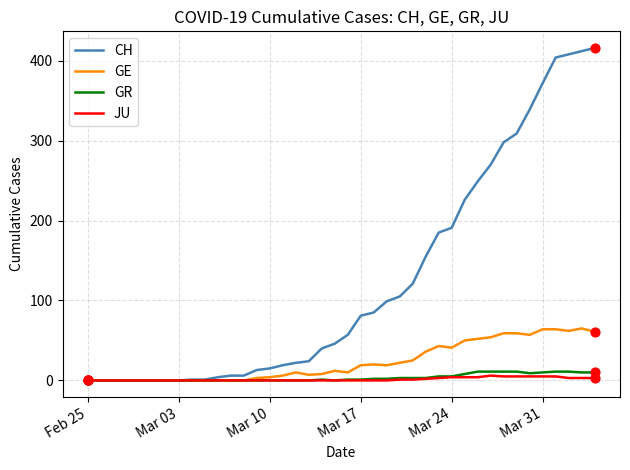

Which series has the largest total across all categories?

CH